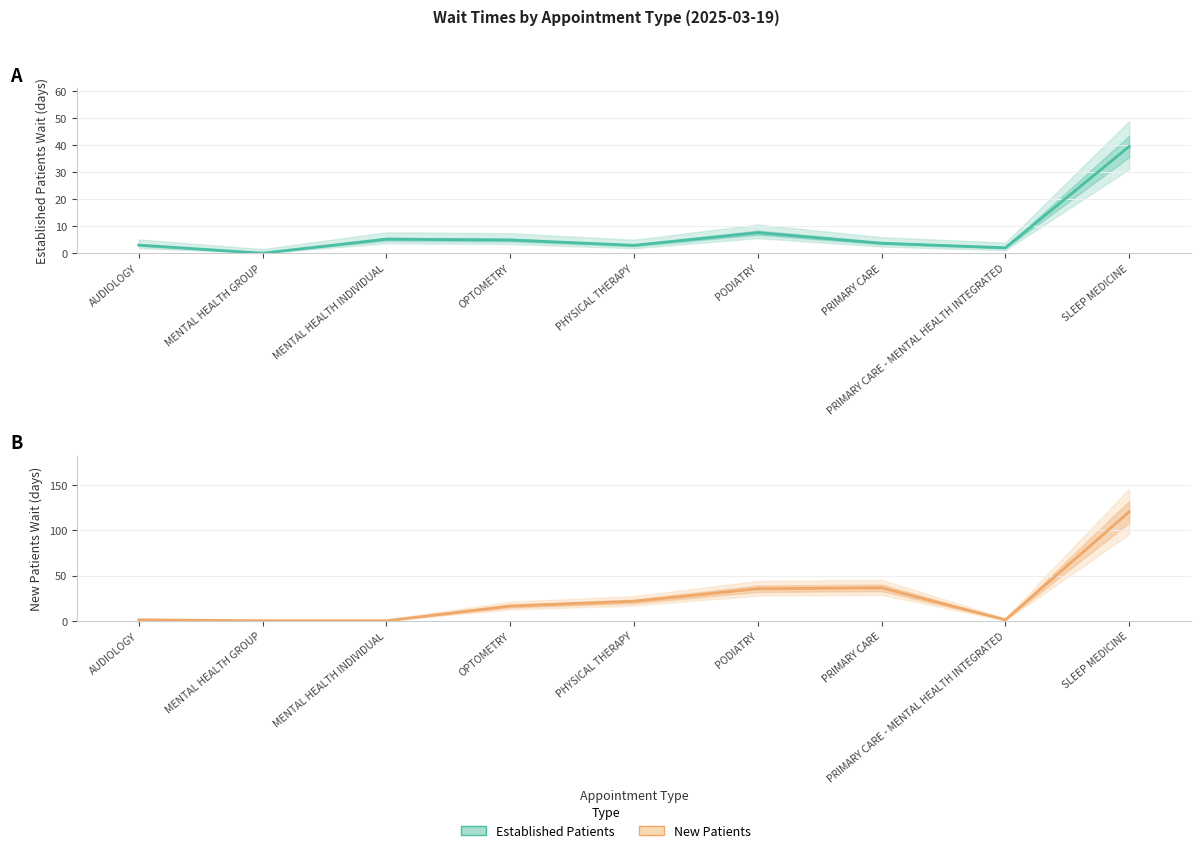

What is the spread (max minus min) of values at SLEEP MEDICINE?

80.8